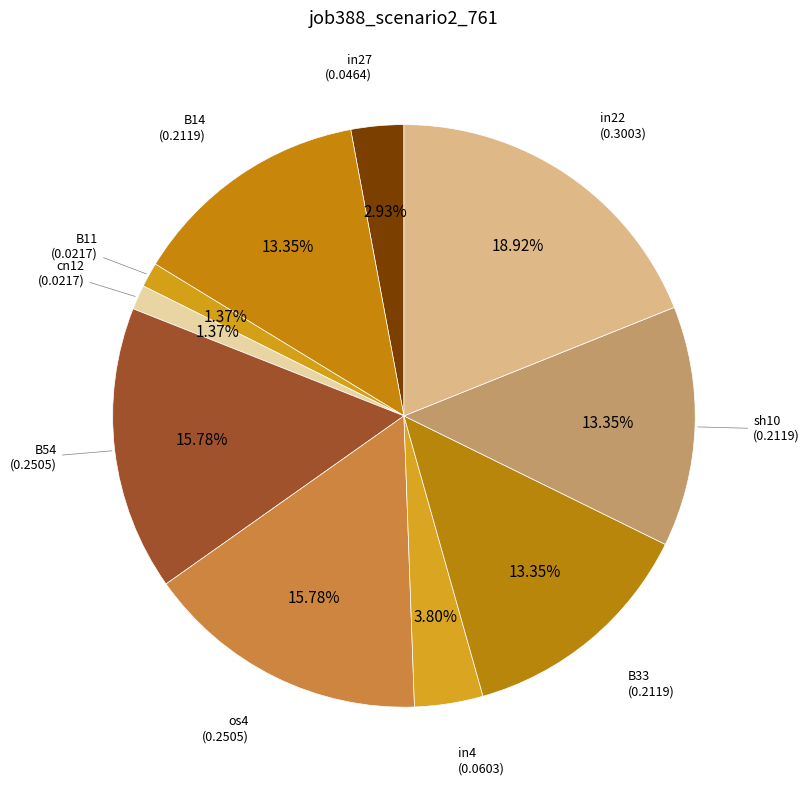

The cn12 slice represents 1% of the pie. True or false?

True